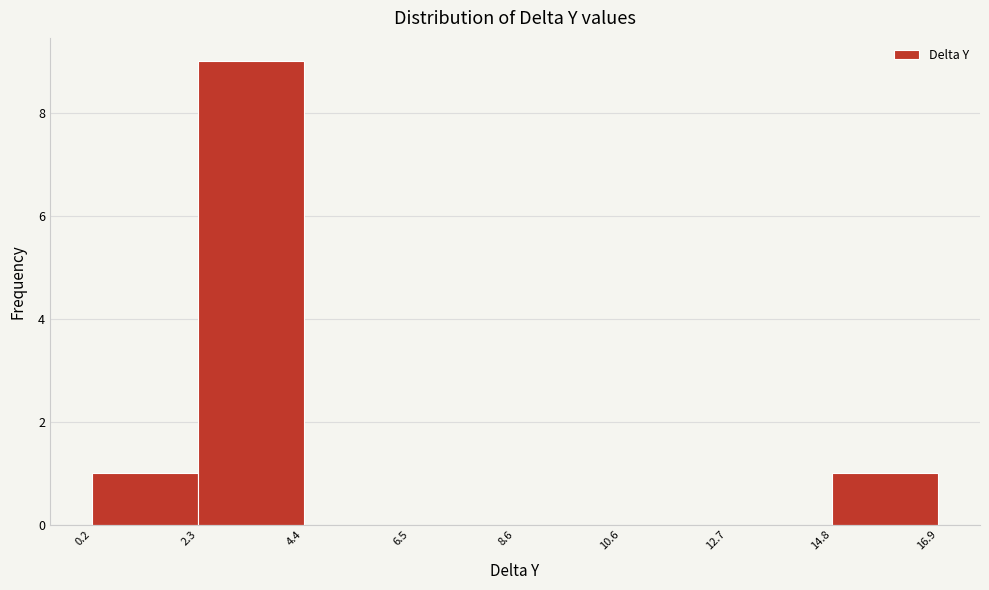

Reading left to right, list every bar in this chart as the range it spans on the x-axis followed by its height. The values are not printed on the chart, so give them approximately, as read against the axis.

0.2 to 2.3: 1
2.3 to 4.4: 9
4.4 to 6.5: 0
6.5 to 8.6: 0
8.6 to 10.6: 0
10.6 to 12.7: 0
12.7 to 14.8: 0
14.8 to 16.9: 1